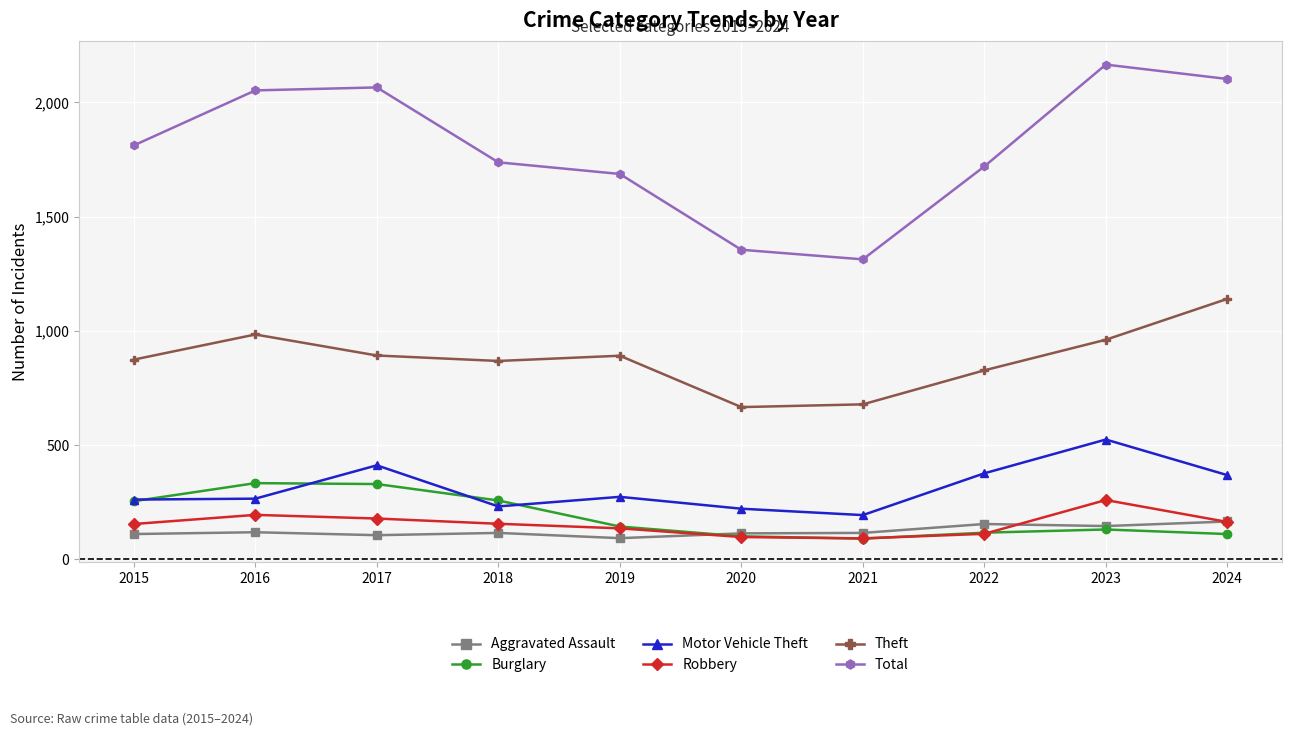

Is this an area chart (filled region under the line)?

No